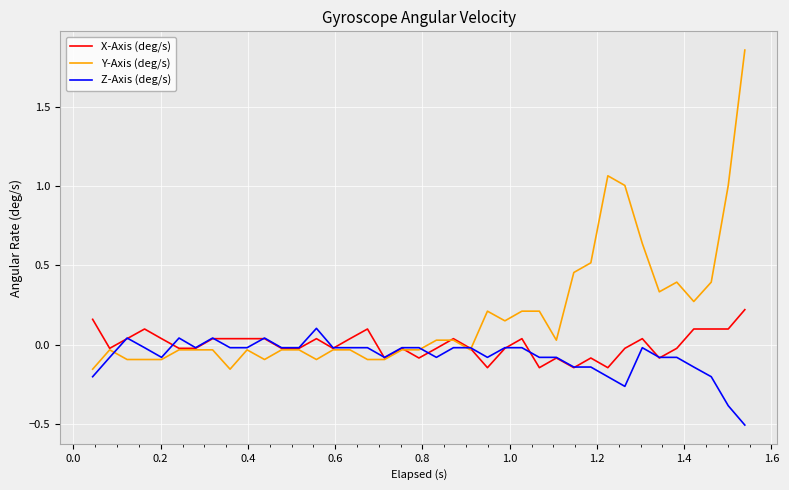

Rank the series by their maximum value, from lowest to highest.

Z-Axis (deg/s), X-Axis (deg/s), Y-Axis (deg/s)